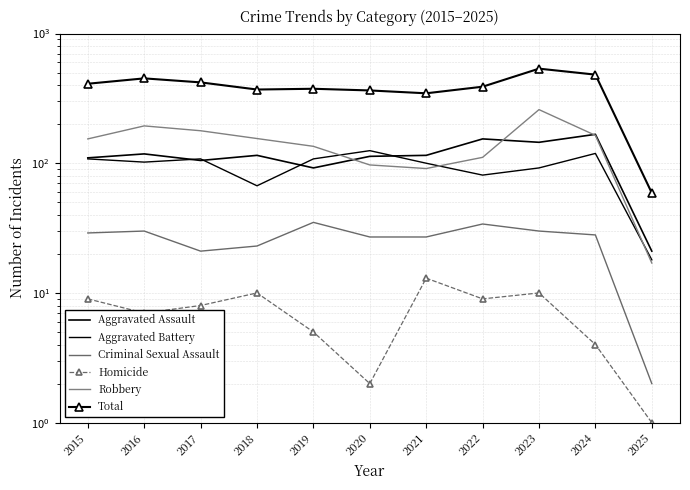

Which category has the highest value in the Criminal Sexual Assault series?

2019